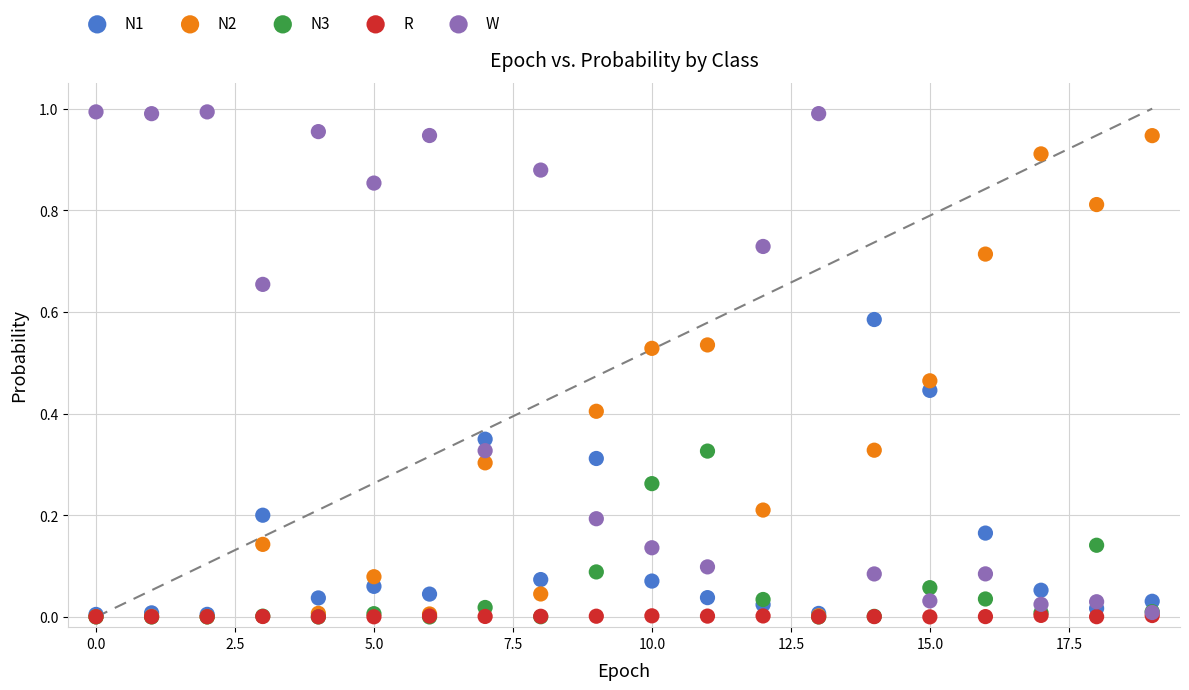

Which series contains the highest Y value?

W